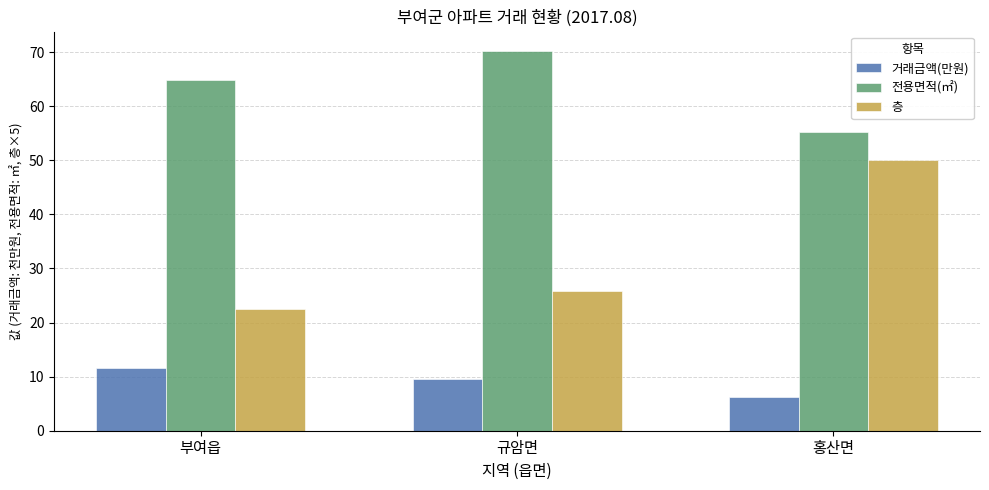

What is the minimum value for 전용면적(㎡)?

55.2